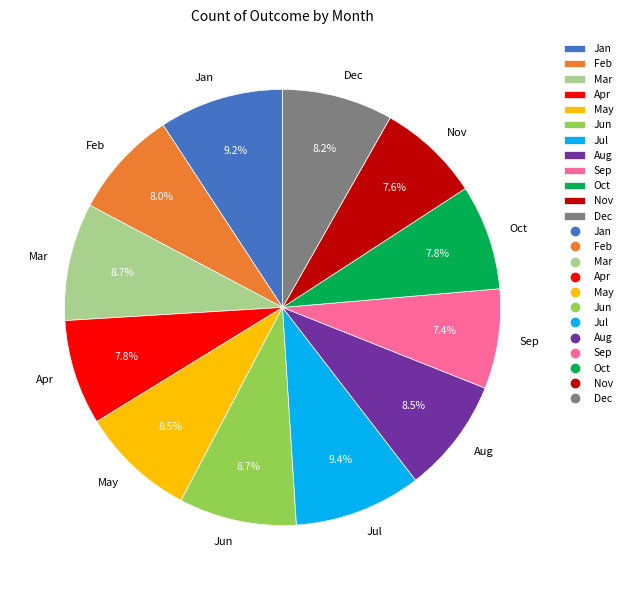

True or false: Feb accounts for 8% of the total.

True